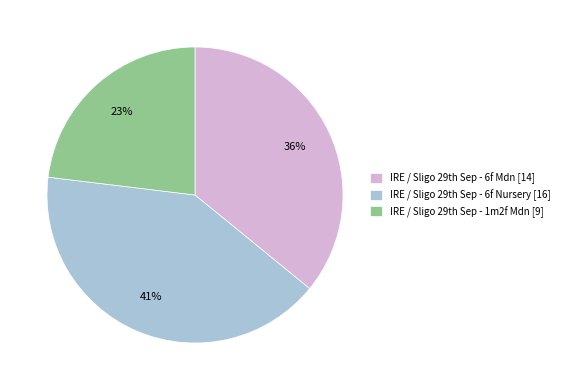

Does any single category account for the majority?

No